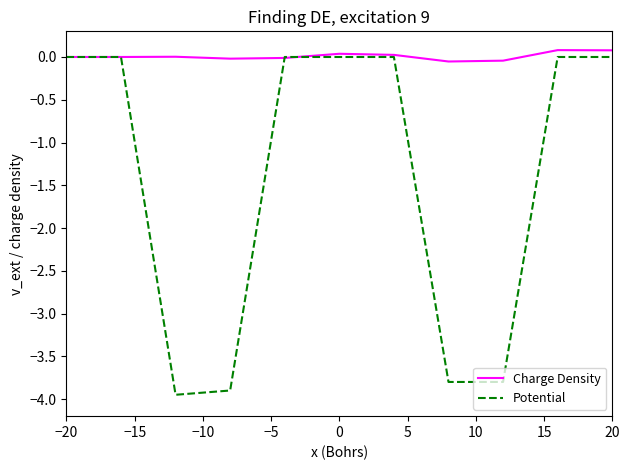

List the series in order of their overall mean, highest first.

Charge Density, Potential